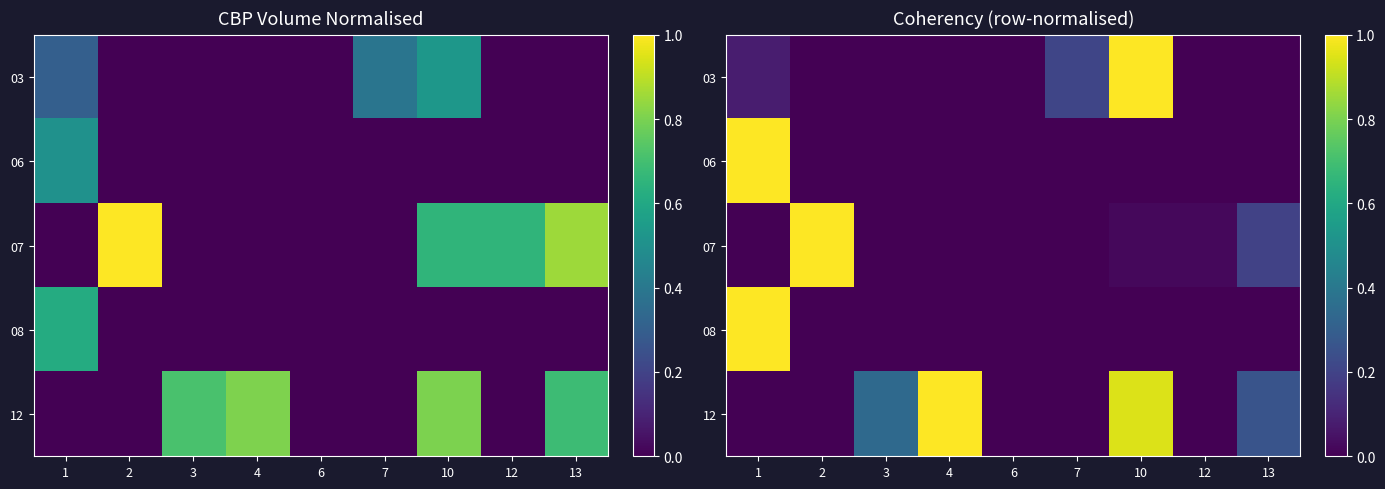

True or false: 07 has a value of 0.2 at 13.

True